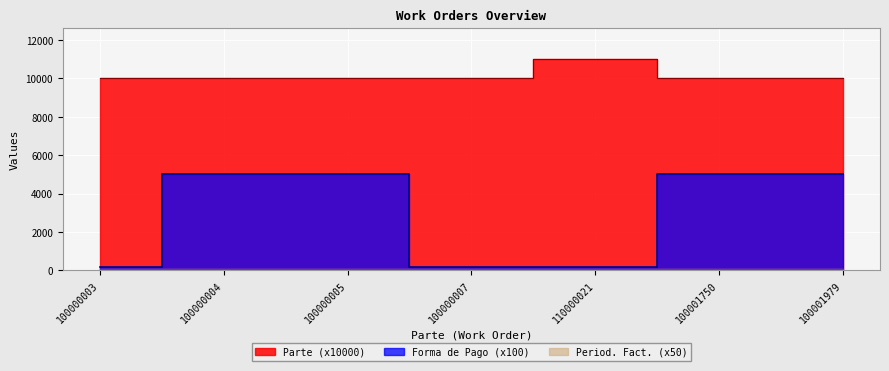

At which label does Parte reach its minimum?

100000003